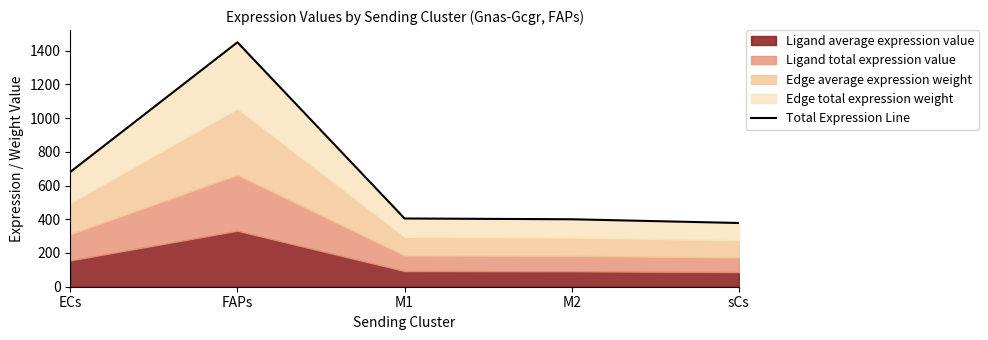

At which category does the chart reach its peak across all series?

FAPs